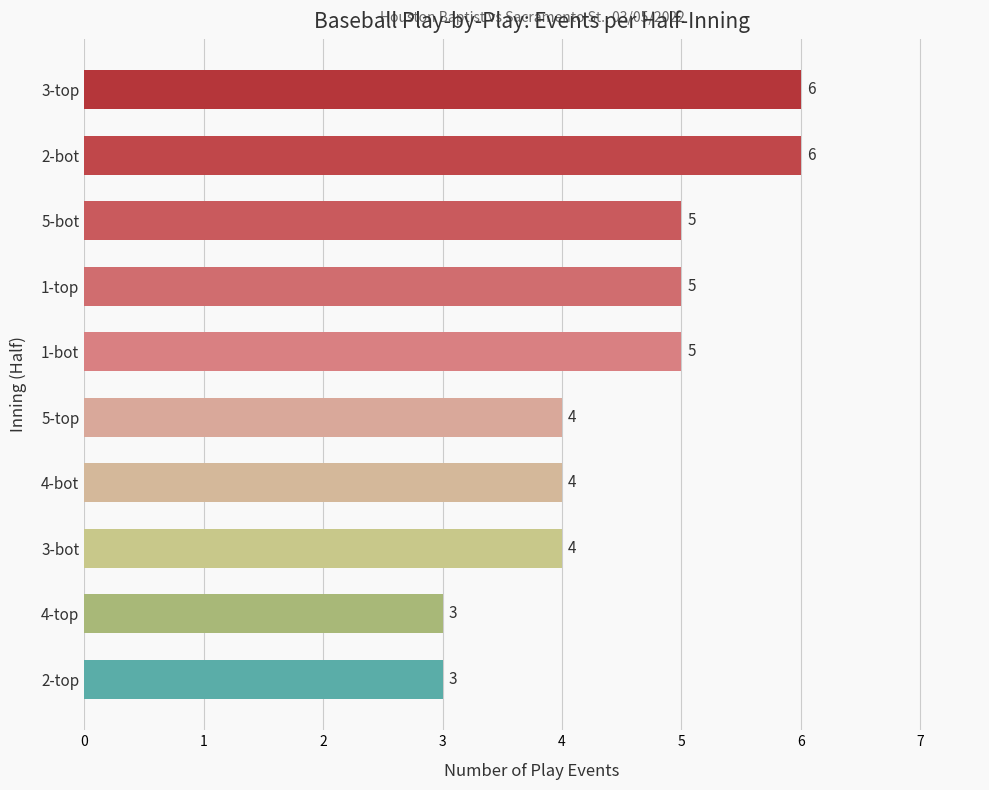

Is it true that the value at 4-top is 1?

False